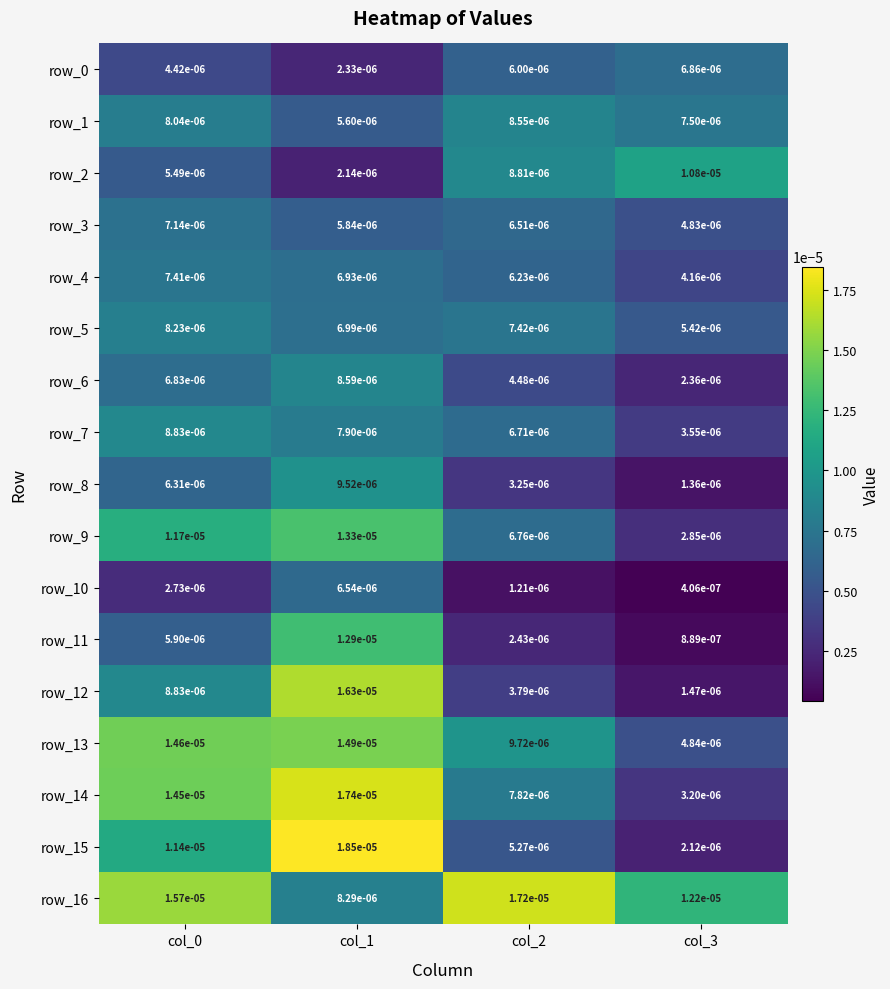

Which label corresponds to the largest value in the chart?

col_1